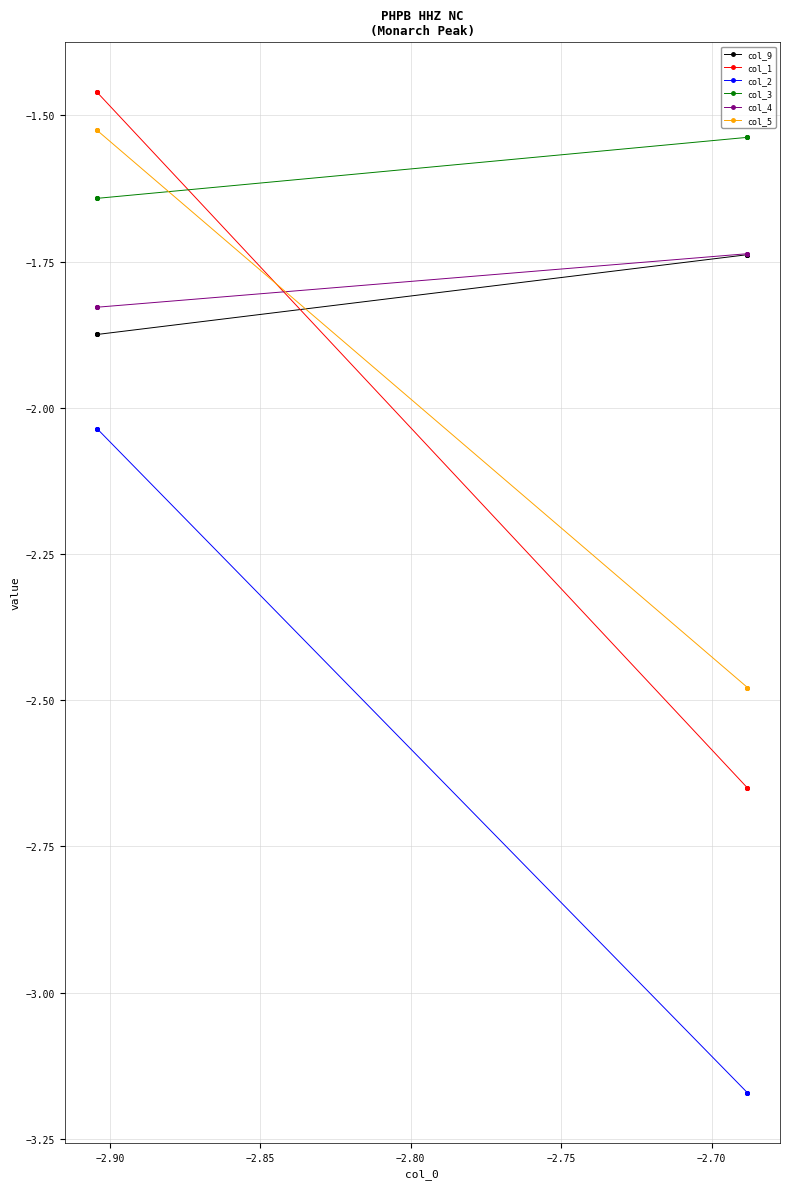

List the series in order of their peak value, highest first.

col_1, col_5, col_3, col_4, col_9, col_2